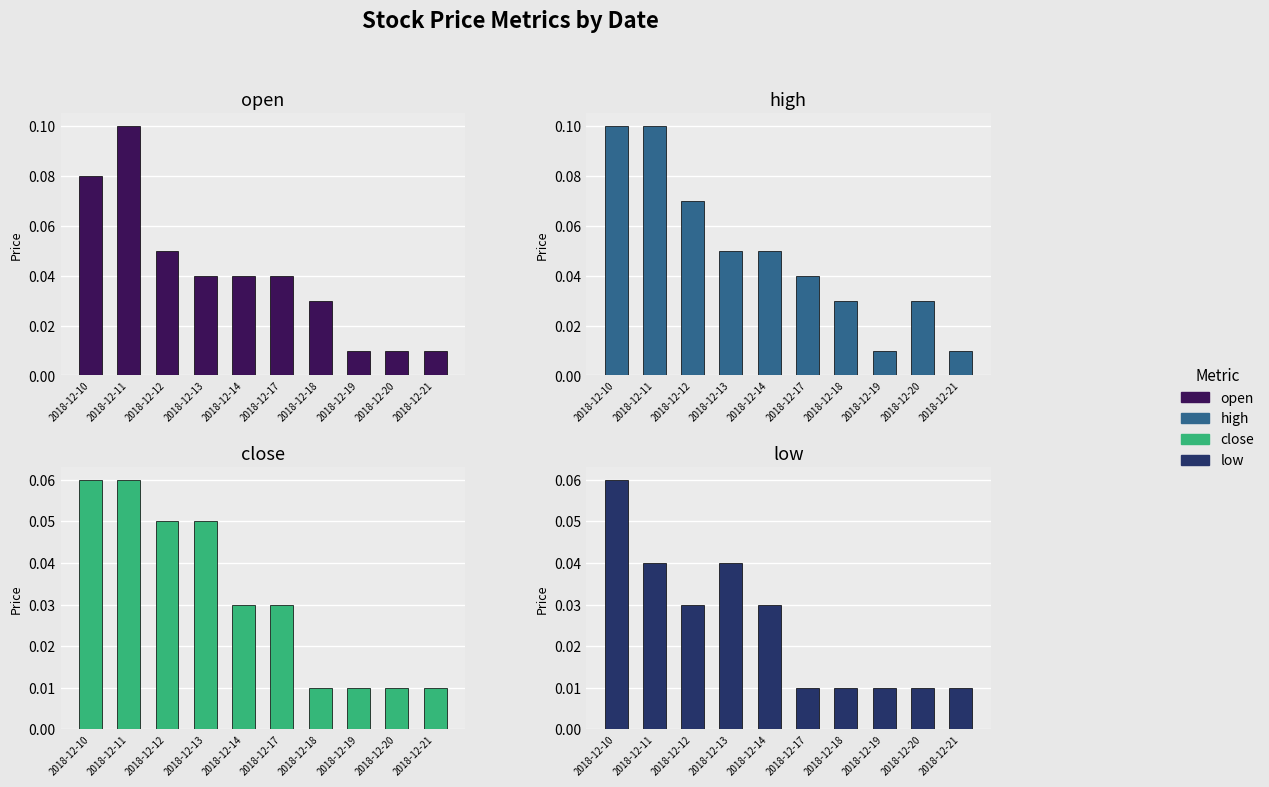

Which series has the largest total across all categories?

high